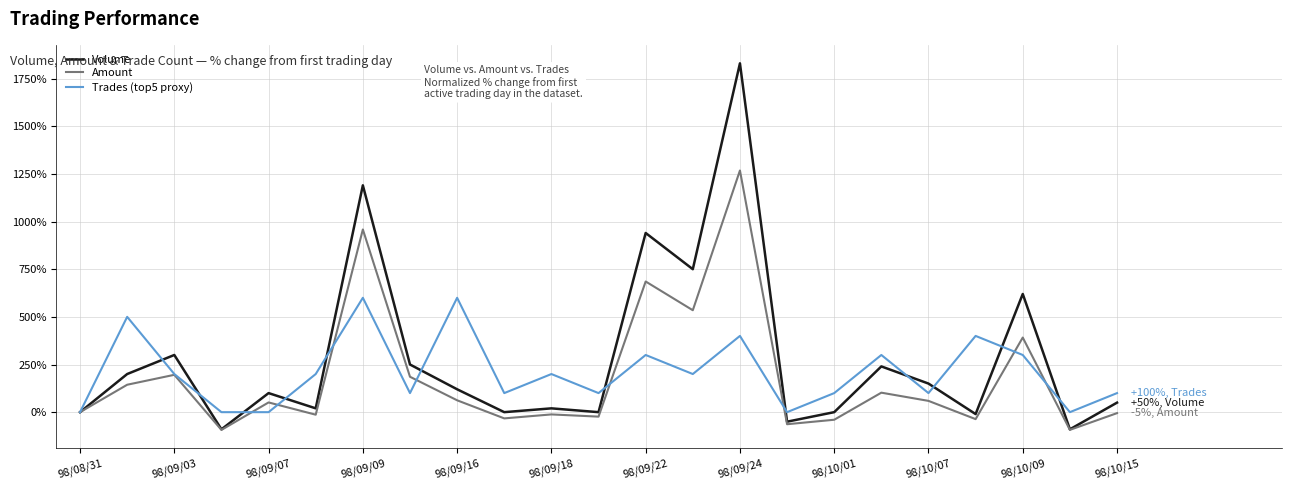

At how many categories does at least one series exceed 1412?

1